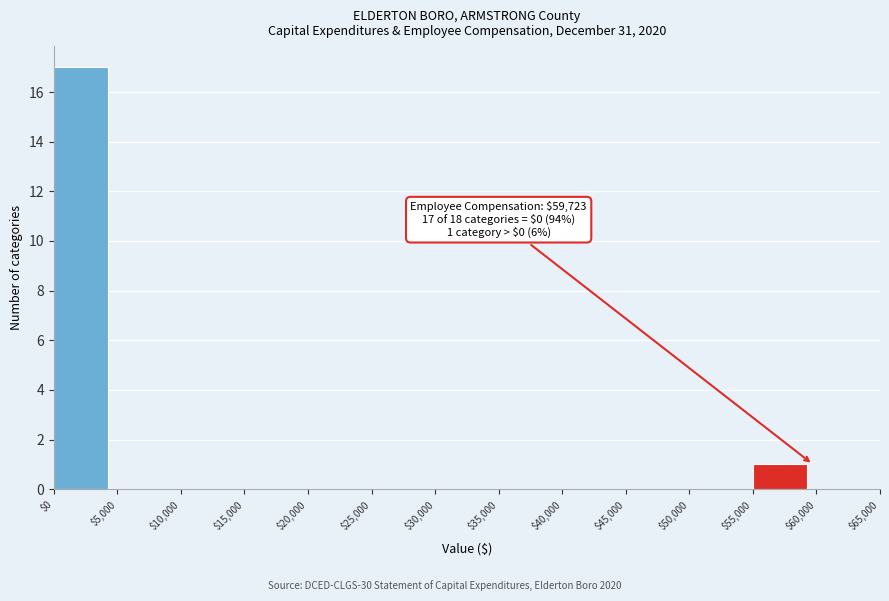

Which range on the x-axis has the tallest bar?

$0 to $5,000